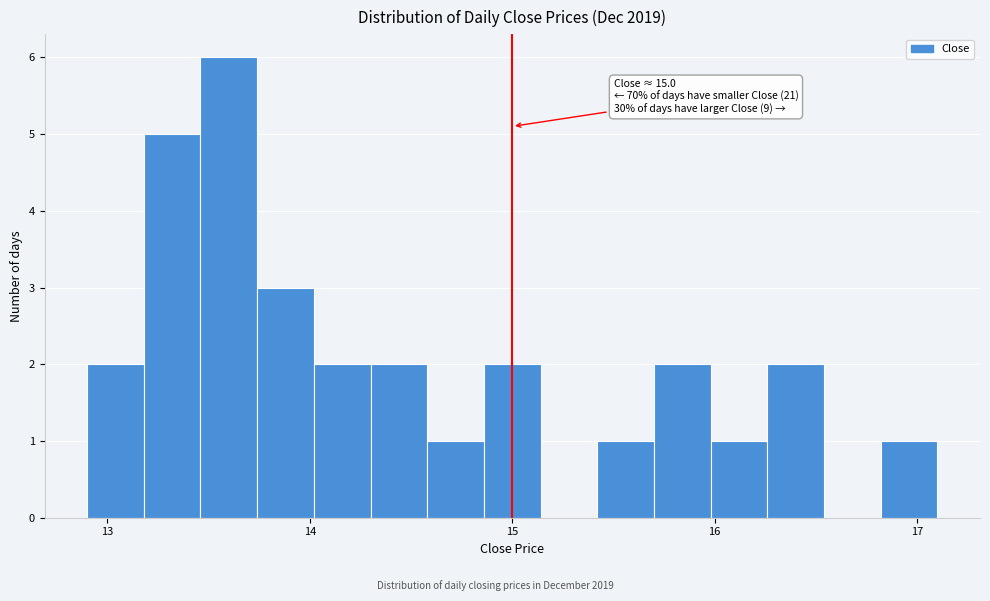

Read against the x-axis, roughly where is the centre of the tallest bar?

13.6